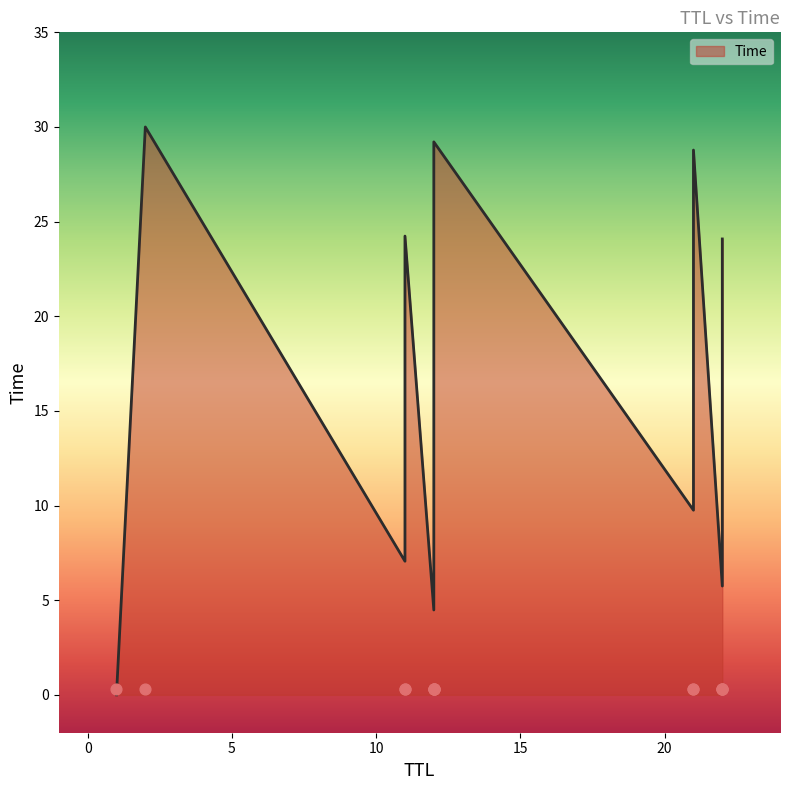

Approximately how many times larger is the value at 12 compared to 22?

1.0